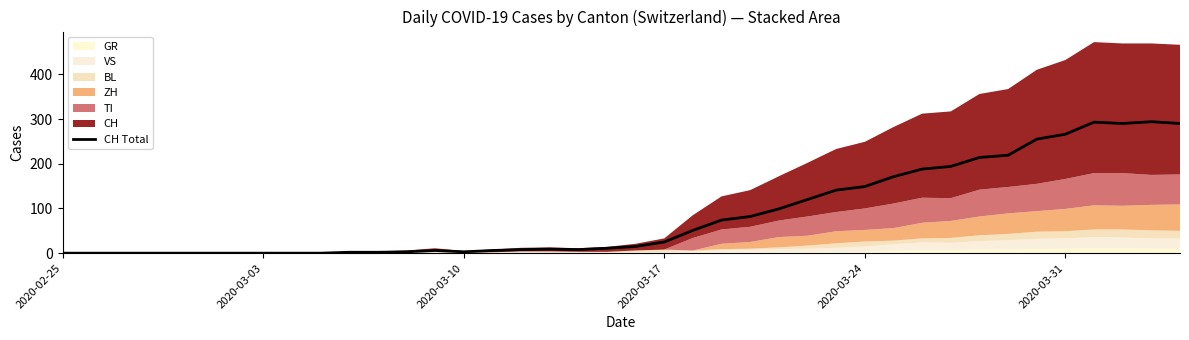

Reading left to right, what are all the values shown in this chart?

0	0	0	0	0	0	0	0	0	0	2	2	3	6	3	6	8	9	8	11	15	25	51	74	82	99	120	141	149	171	188	194	214	219	255	266	293	290	294	290